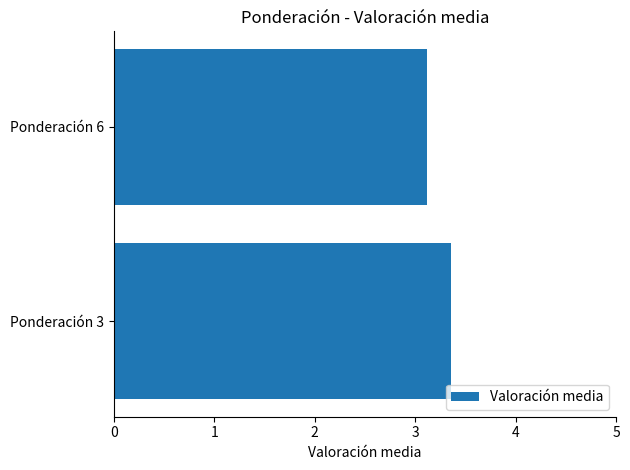

Reading bottom to top, transcribe all the data shown in this chart.

3.4	3.1